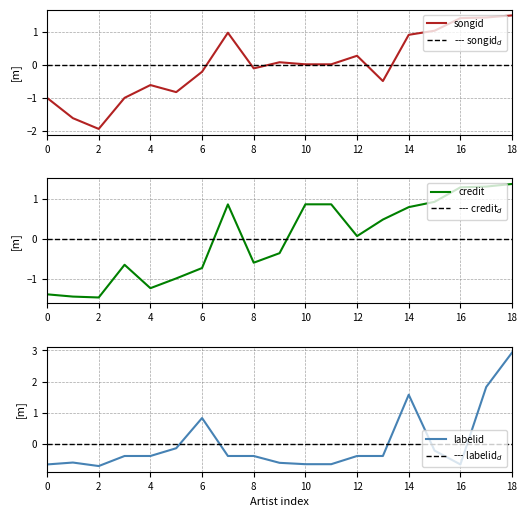

How many values in the labelid series exceed 0?

4